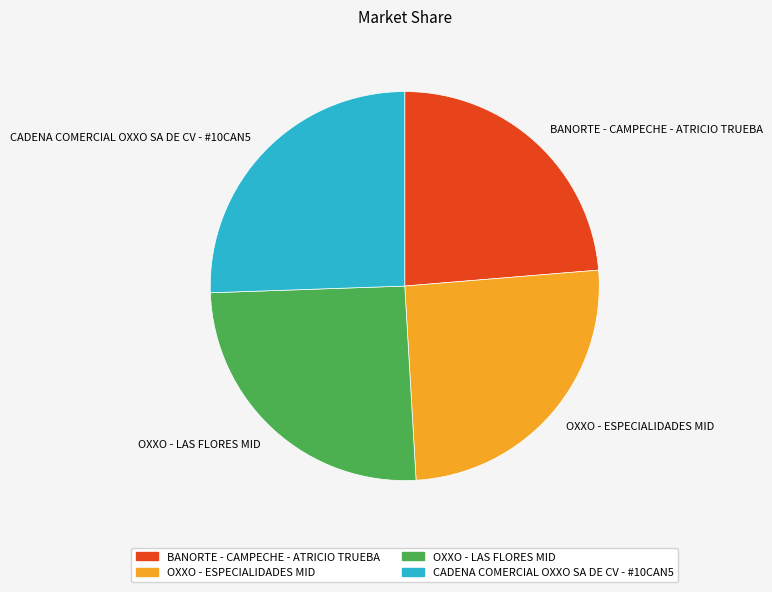

Combined, do BANORTE - CAMPECHE - ATRICIO TRUEBA and OXXO - ESPECIALIDADES MID account for over 50%?

No